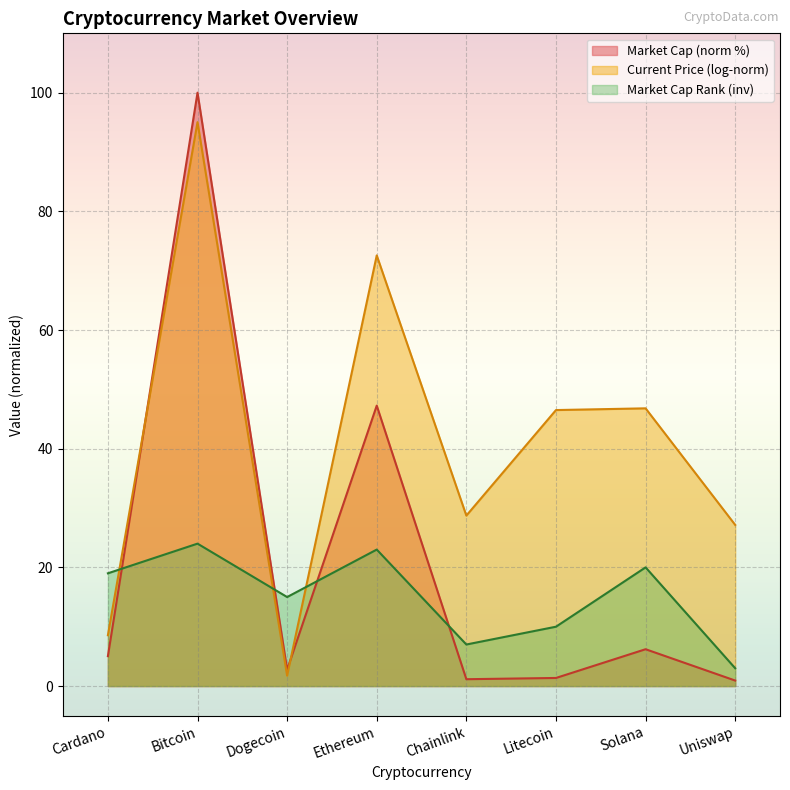

Which category has the highest value across all series?

Bitcoin